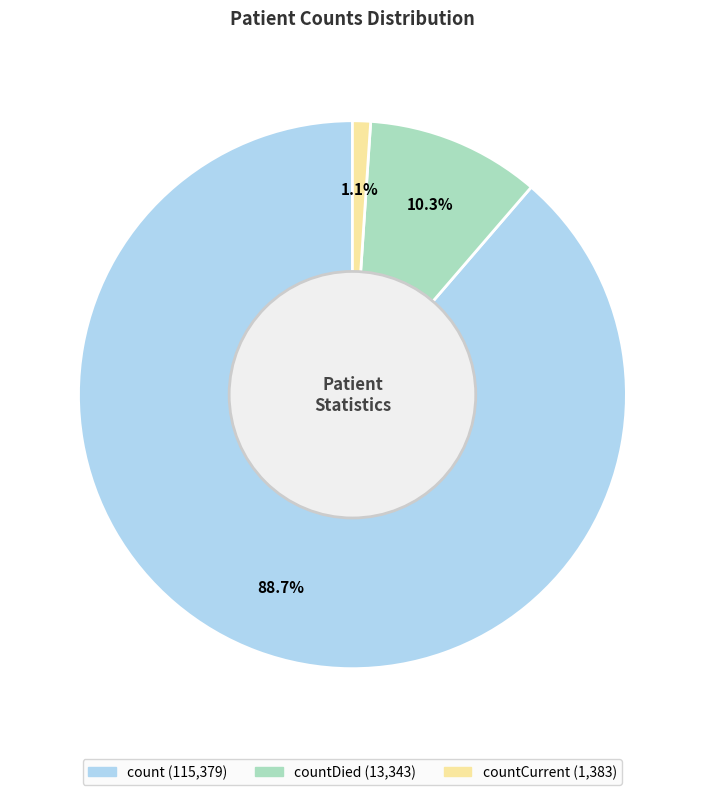

Is there any slice that represents more than half of the pie?

Yes